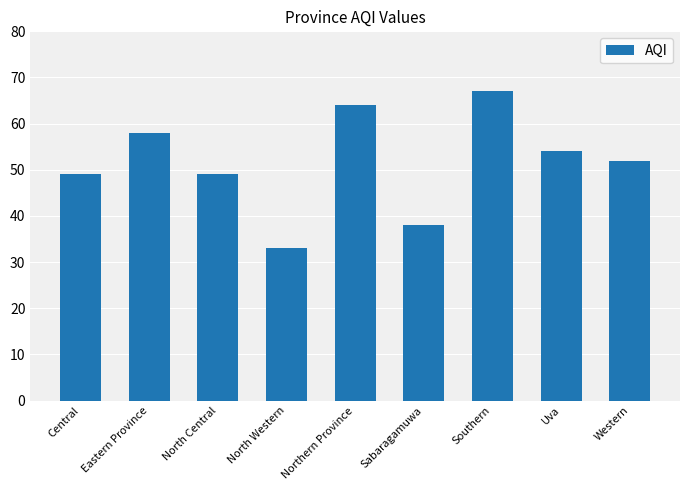

Is it true that the value at North Central is 49?

True